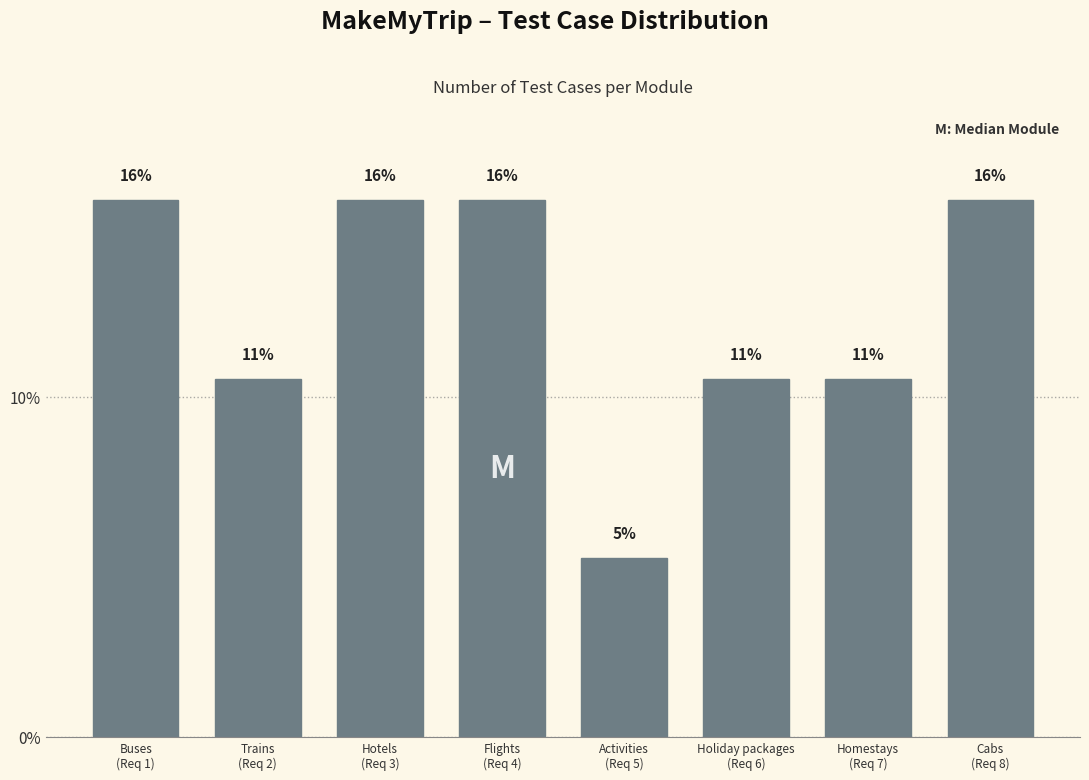

Does the chart contain any negative values?

No